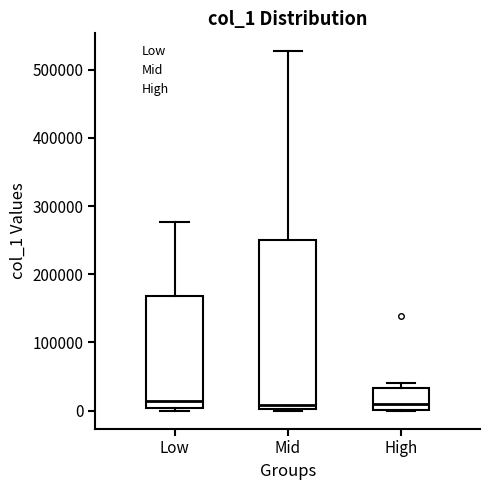

Reading left to right, transcribe this box plot: for each box, give where its median line is, the range the box spans, and where its two whiskers end, as read against the y-axis. The values are not printed on the chart, so give them approximately, as read against the axis.

Low: median 10000, box 0 to 170000, whiskers 0 (just below the box's lower edge) to 280000
Mid: median 10000, box 0 to 250000, whiskers 0 to 530000
High: median 10000, box 0 to 30000, whiskers 0 to 40000